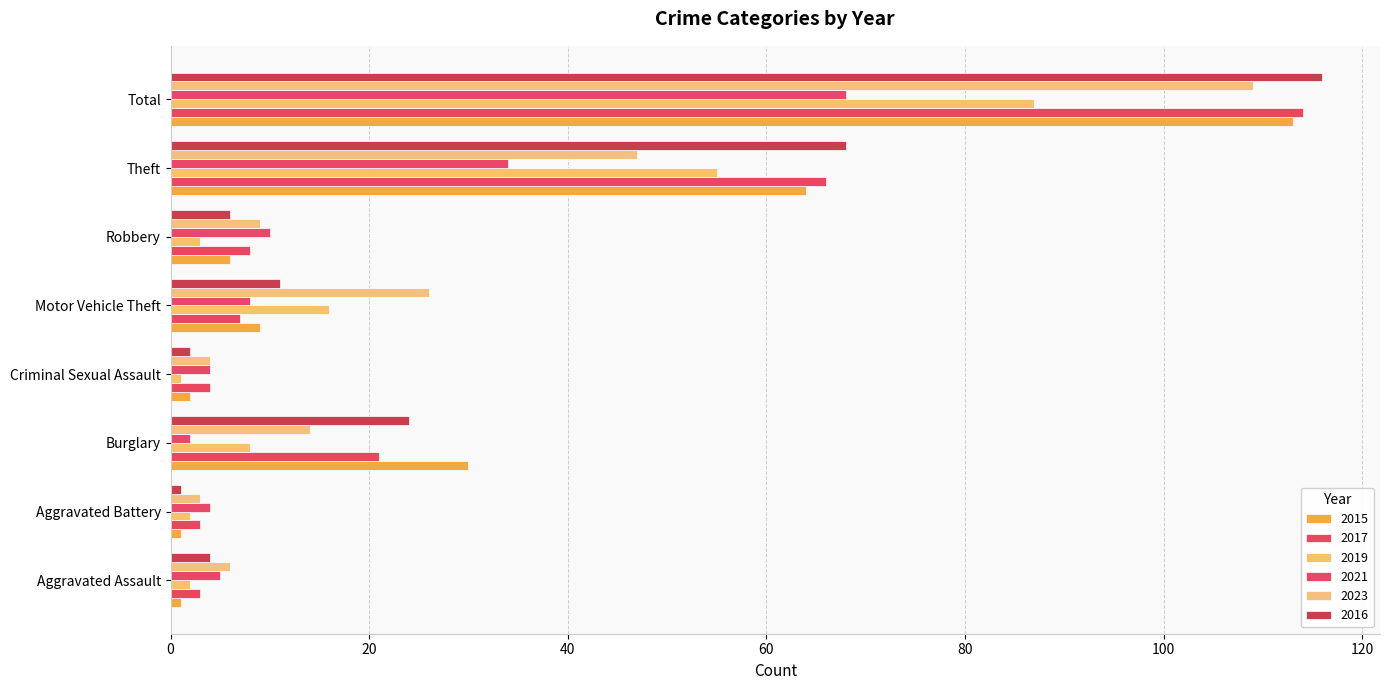

True or false: 2016 has a value of 6 at Robbery.

True